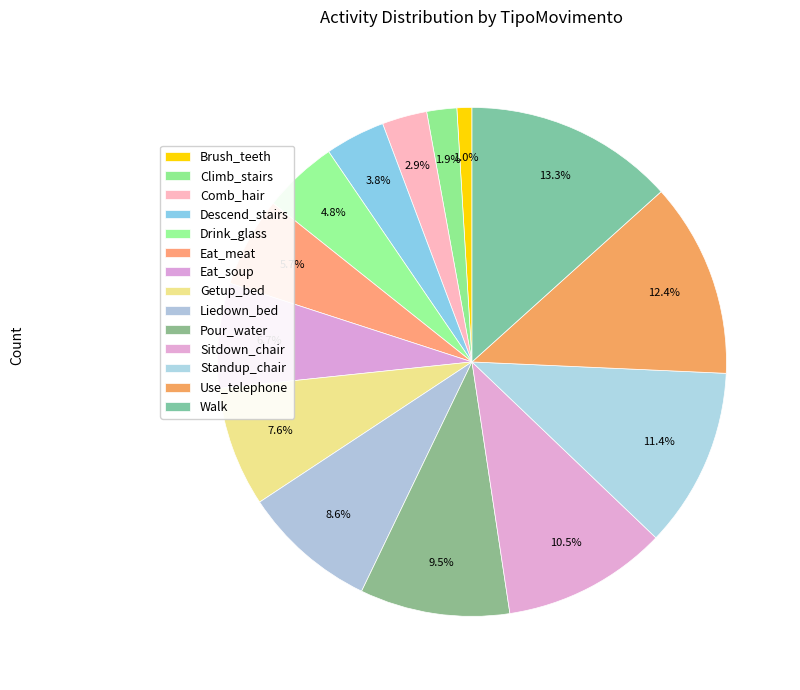

To the nearest percent, what is the combined percentage of Descend_stairs and Use_telephone?

16%